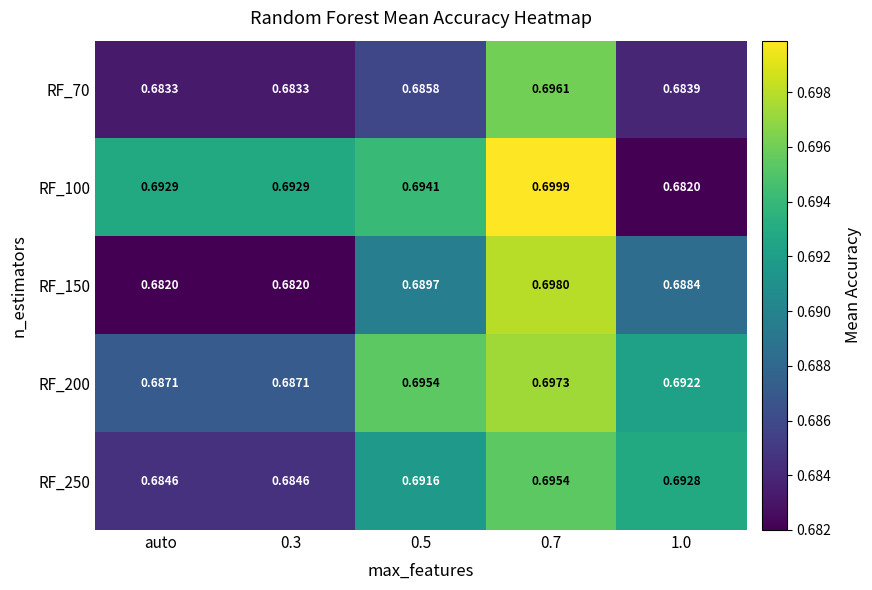

Is the value of RF_250 at 1.0 greater than the value of RF_200 at auto?

Yes